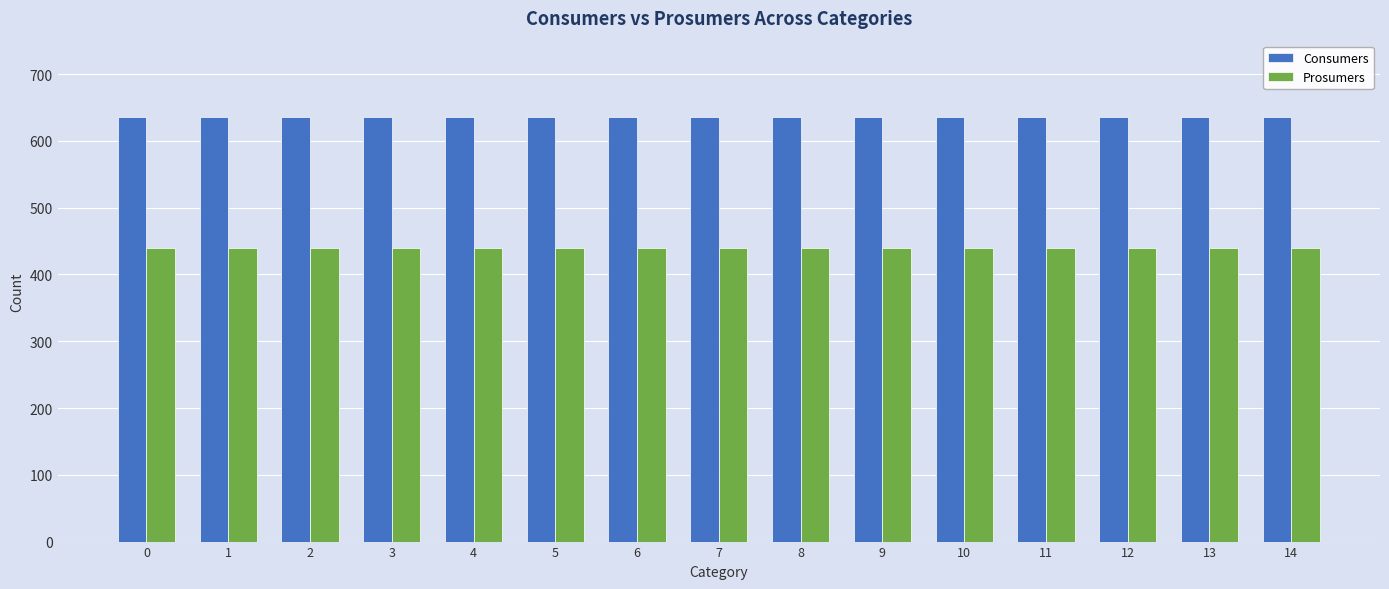

What is the average value of the Consumers series?

635